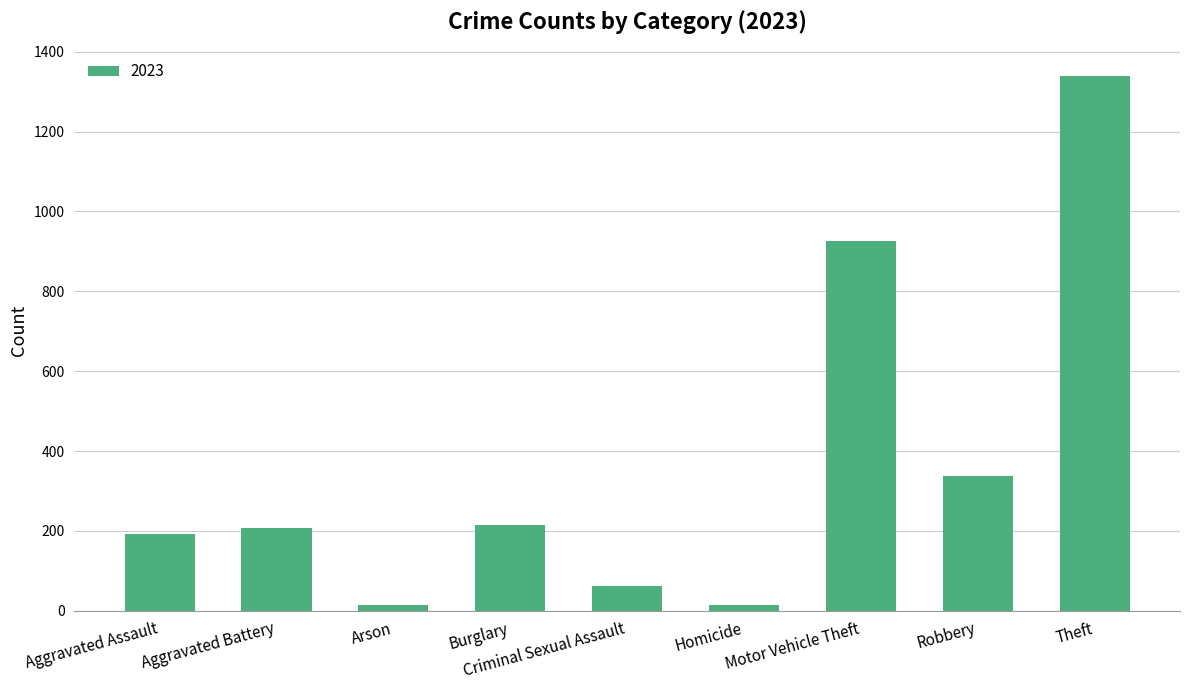

What is the label of the 8th bar from the right?

Aggravated Battery